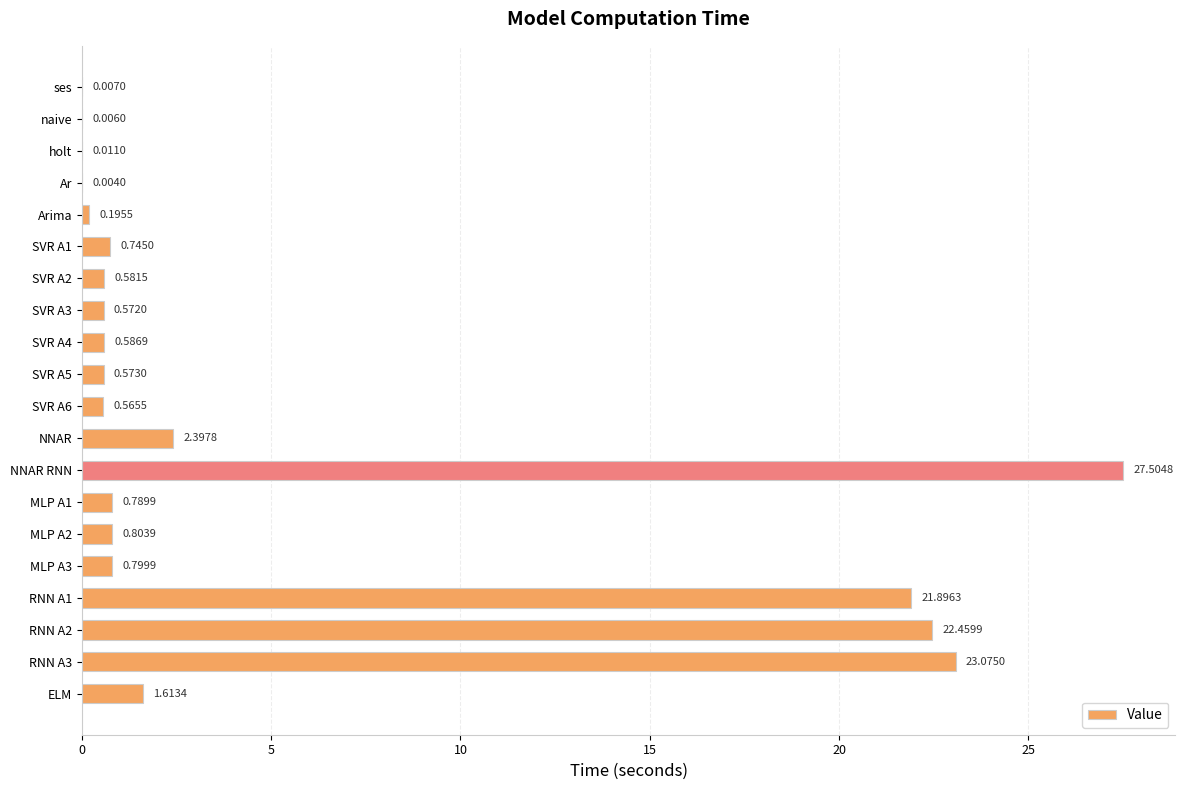

What is the maximum value shown in the chart?

27.5